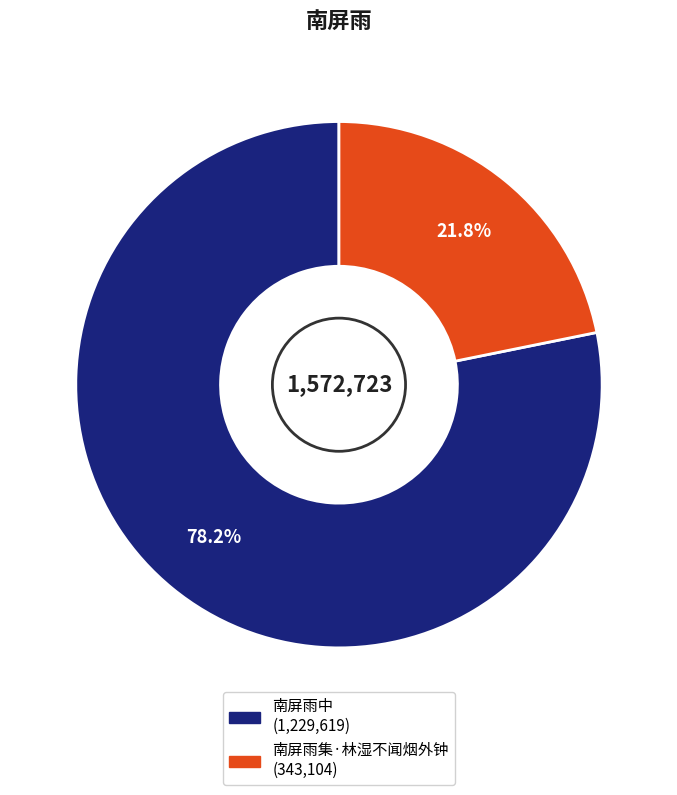

How many segments does this pie chart have?

2